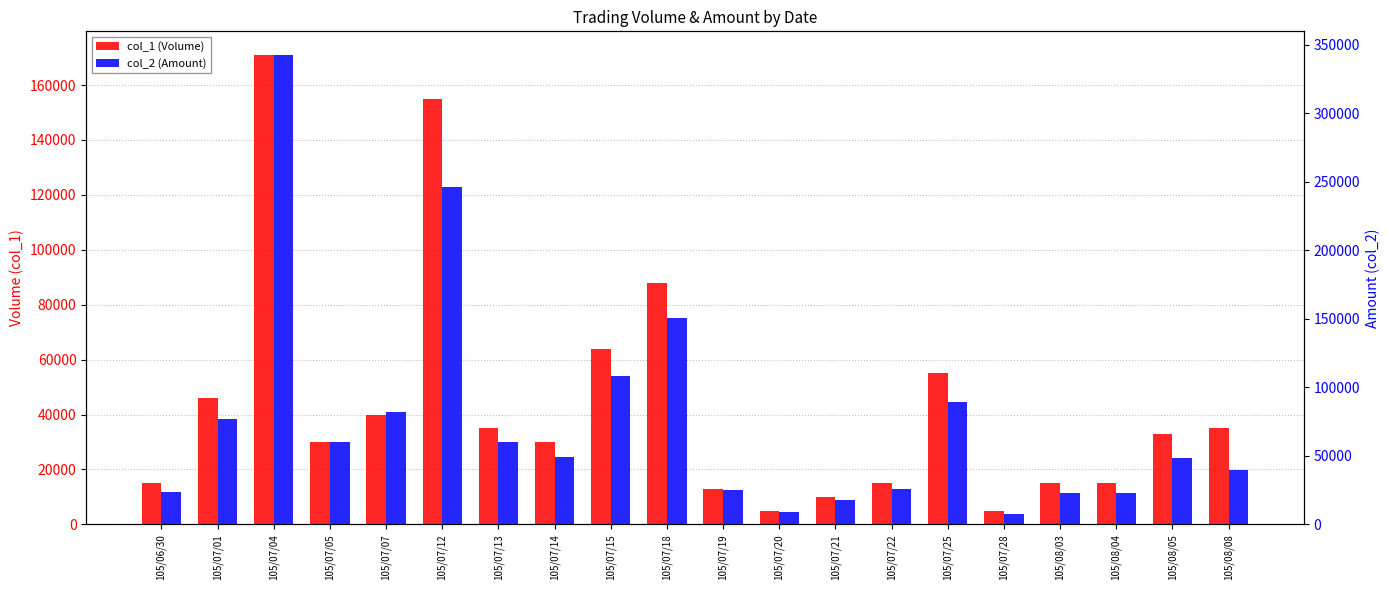

The value of col_2 (Amount) at 105/08/05 is 48790. True or false?

True